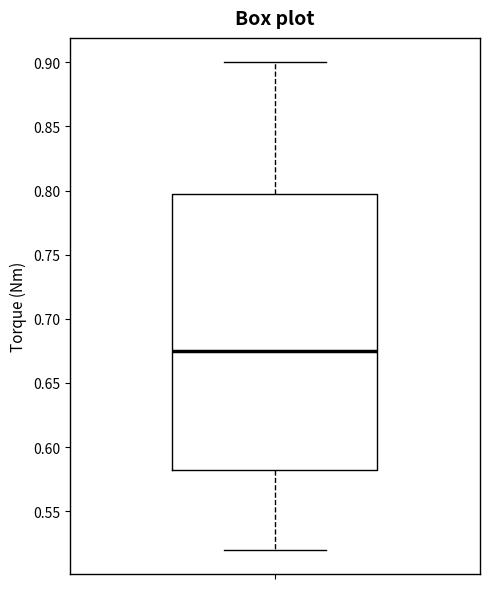

Where is the upper edge of the box on the y-axis? The values are not printed on the chart, so give them approximately, as read against the axis.

0.800